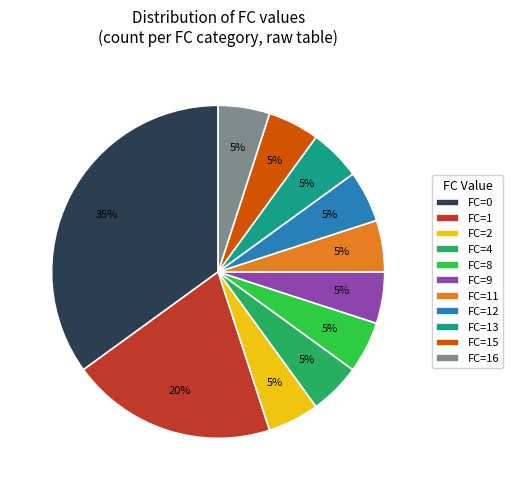

What percentage is the FC=2 slice, to the nearest percent?

5%